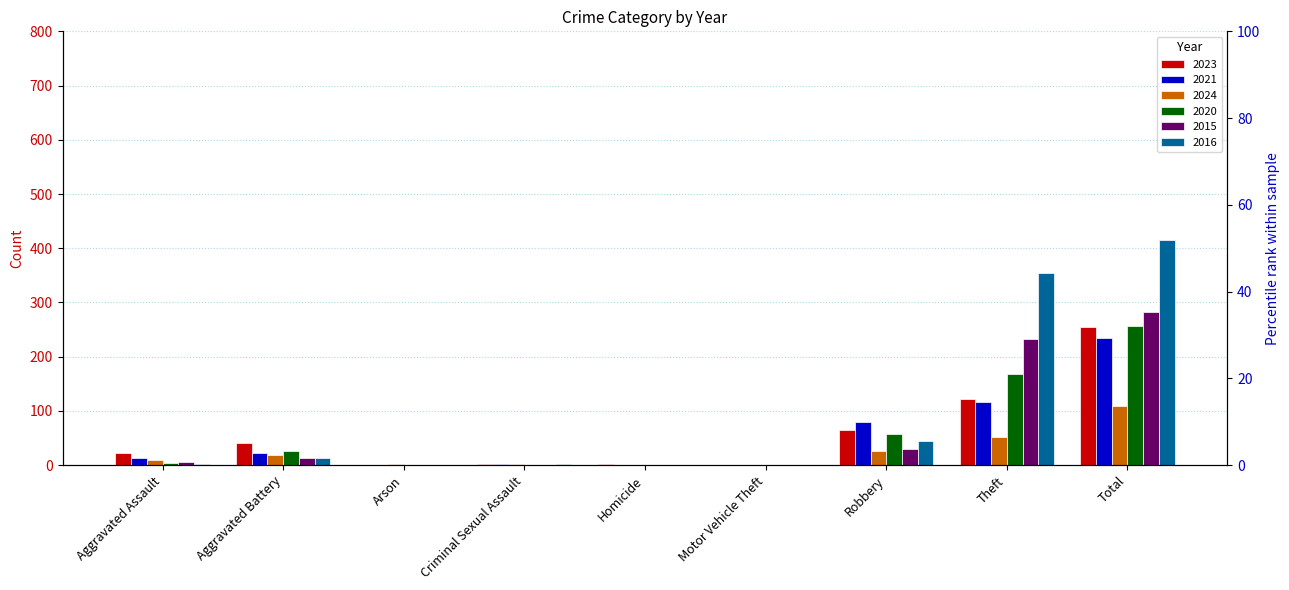

Which series has the widest spread of values?

2016